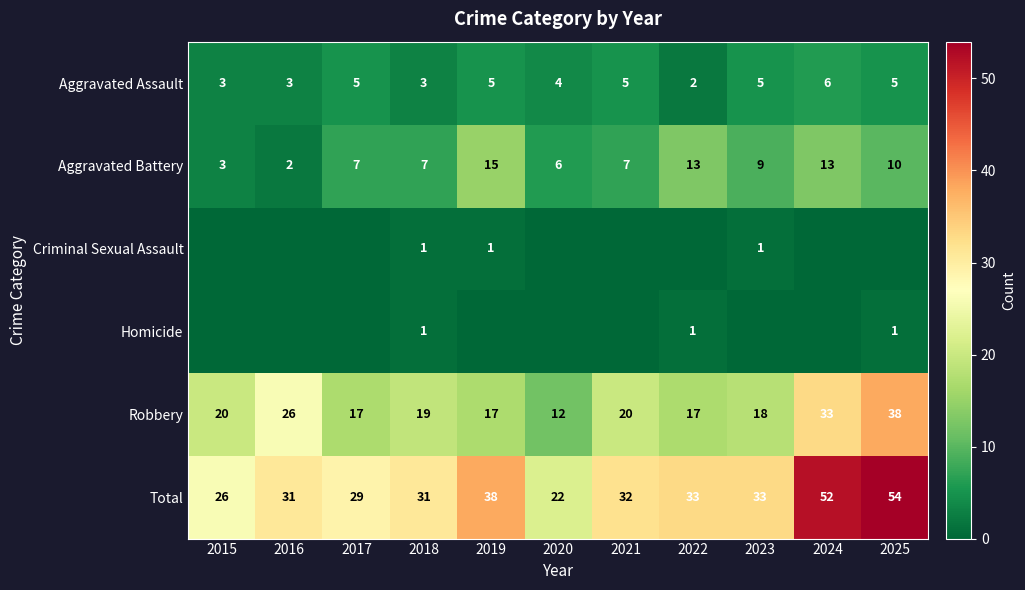

True or false: Criminal Sexual Assault has a value of 2 at 2018.

False